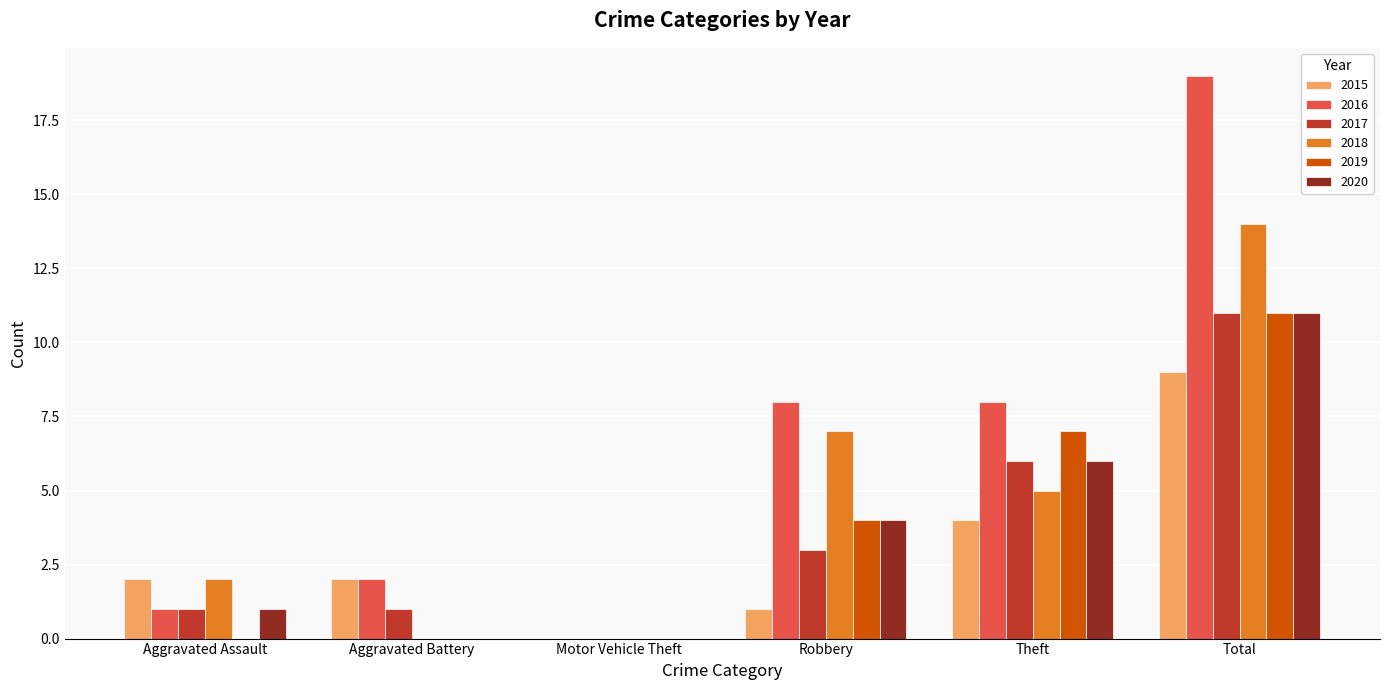

What is the difference between the 2016 values at Motor Vehicle Theft and Robbery?

8